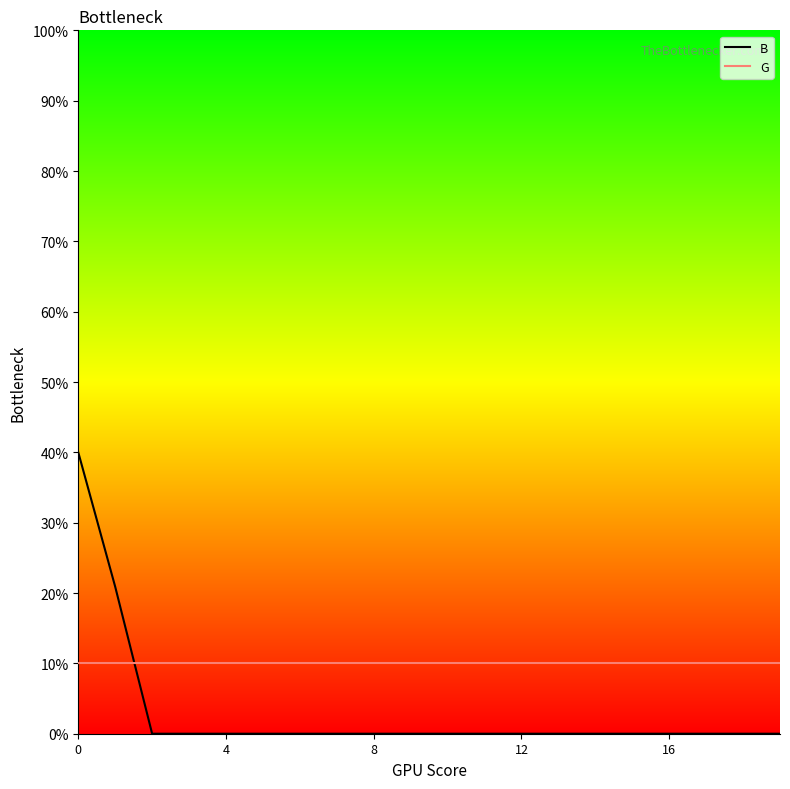

Which series has the widest spread of values?

B